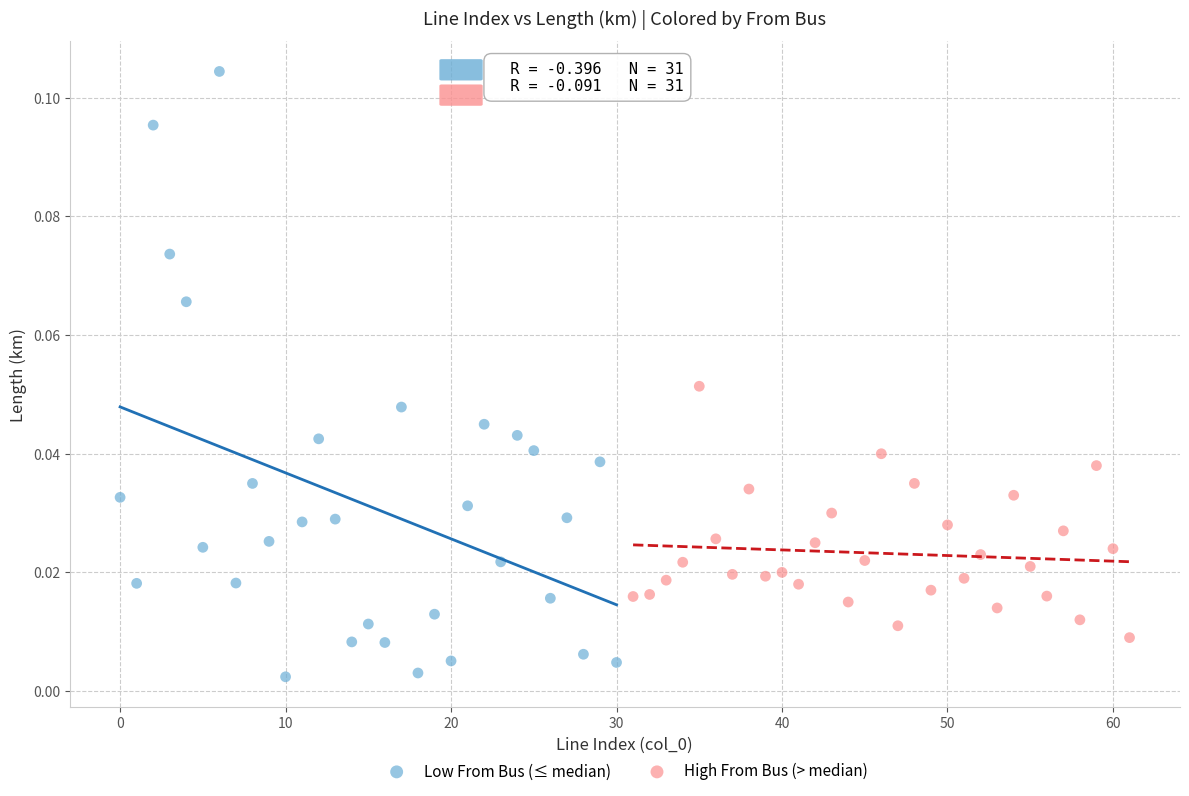

Which series contains the highest Y value?

Low From Bus (≤ median)